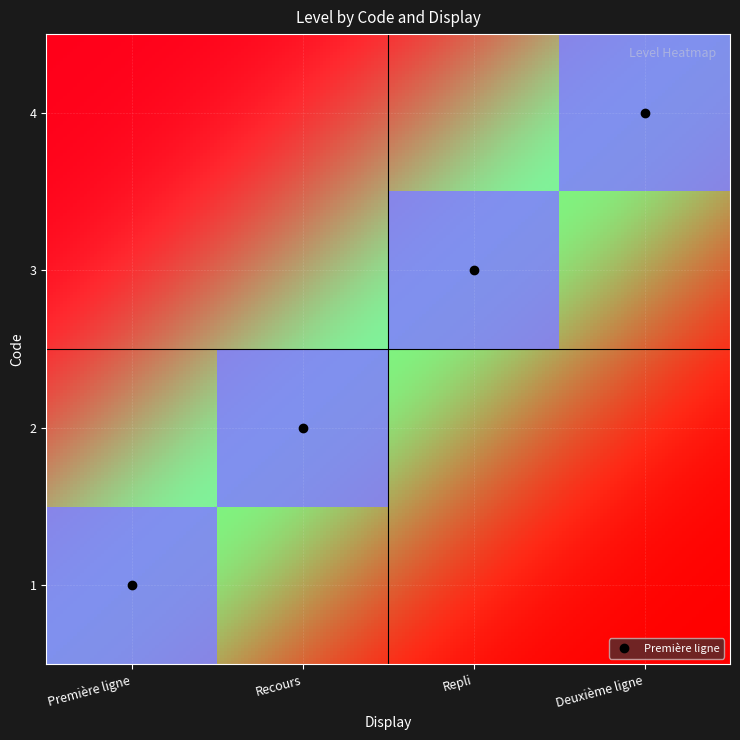

At how many categories does at least one series exceed 0?

4